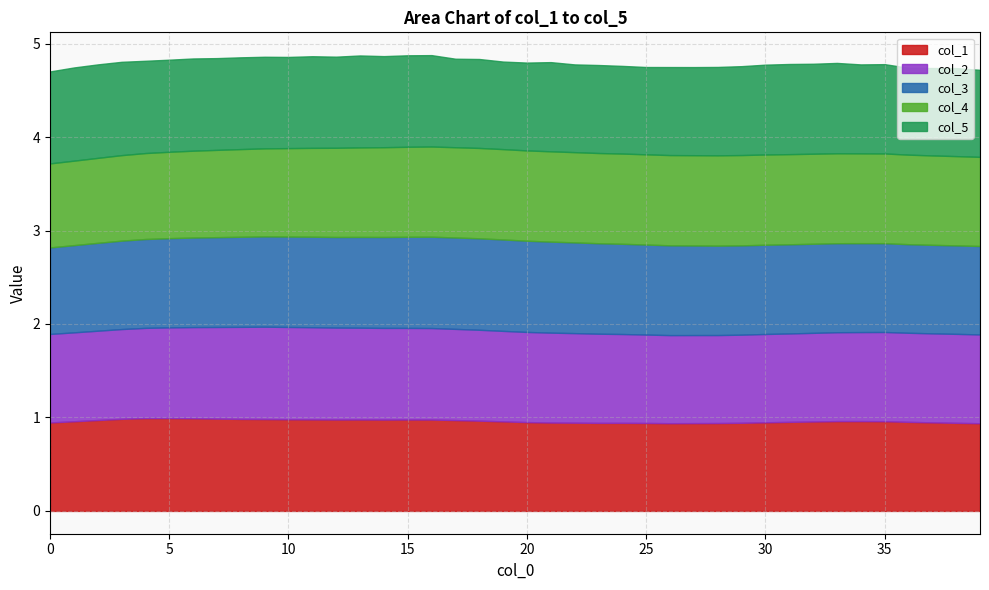

At 6, list the series in order from smallest to largest.

col_4, col_3, col_2, col_5, col_1